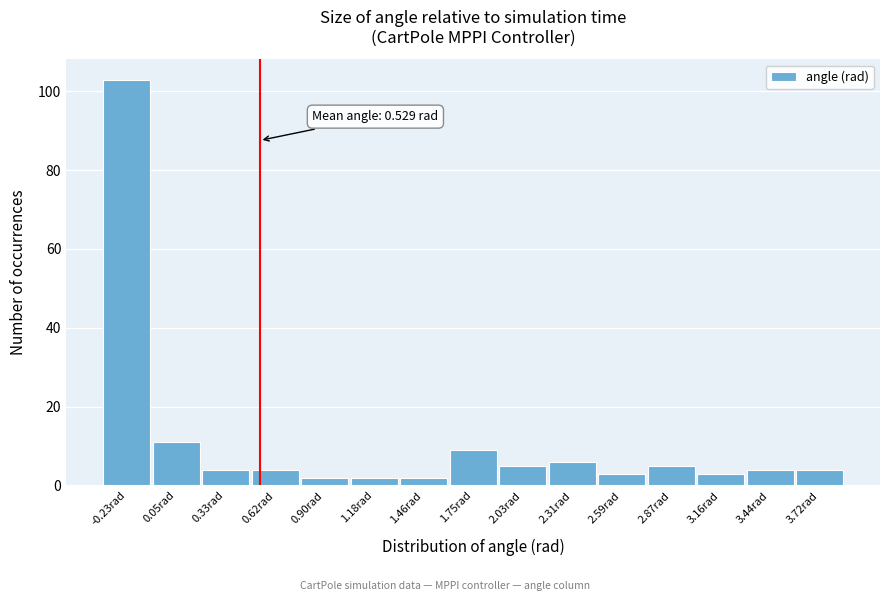

Over which range of the x-axis is the bar tallest?

-0.35 to -0.10